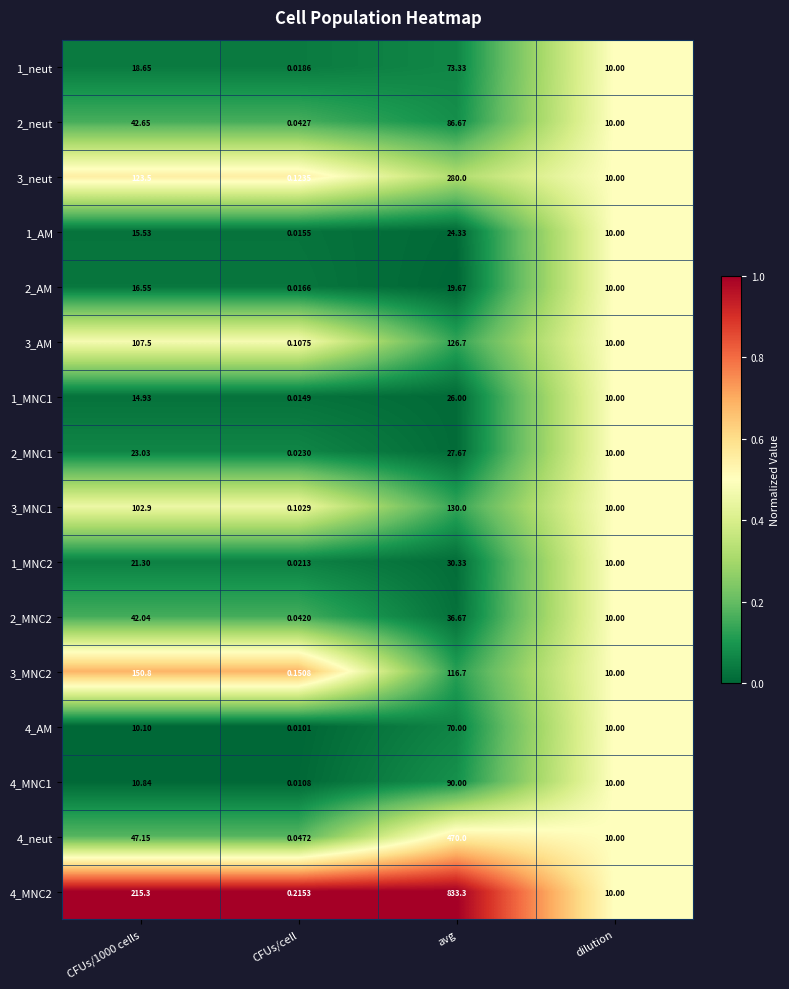

At which category is the sum across all series the highest?

avg